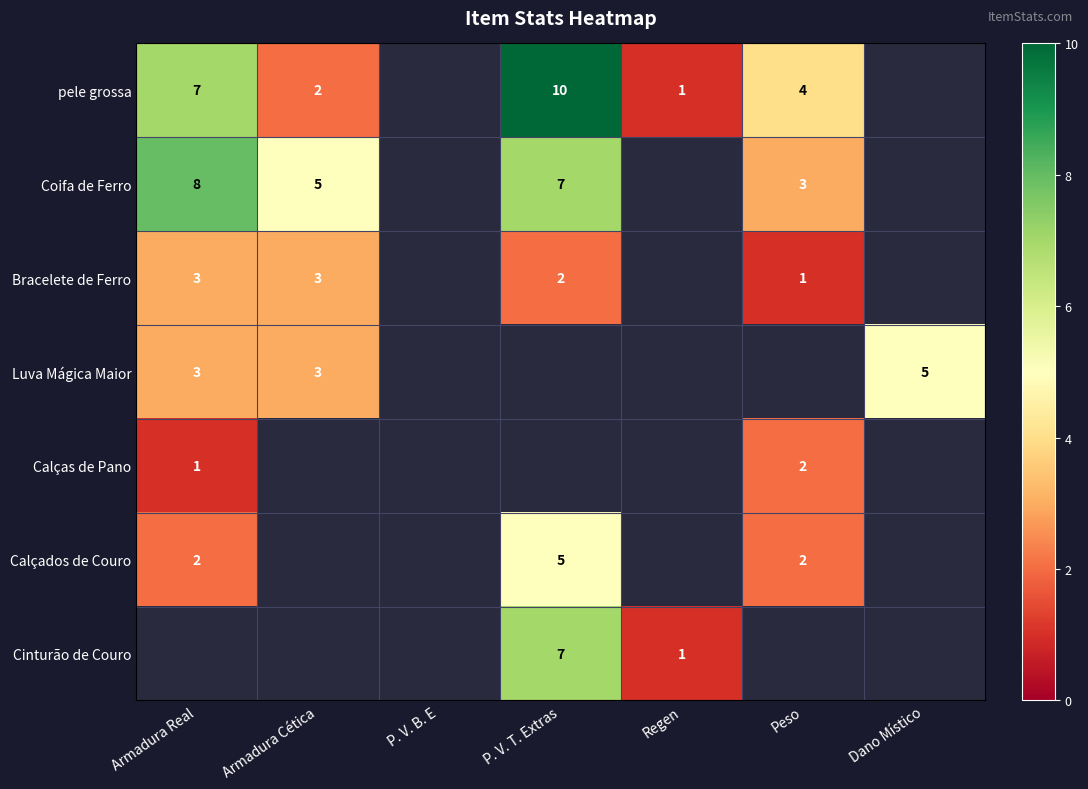

The value of Calçados de Couro at Peso is 1. True or false?

False